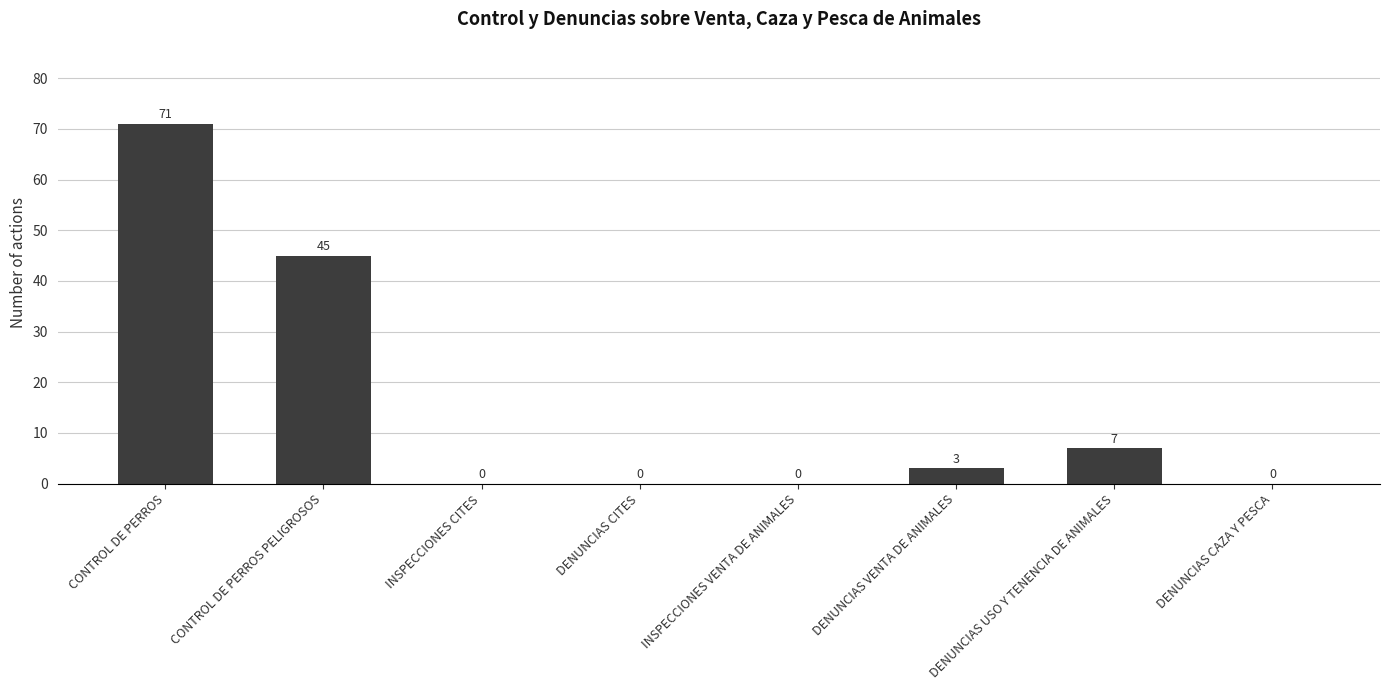

Reading right to left, list all the values displayed in this chart.

DENUNCIAS CAZA Y PESCA=0	DENUNCIAS USO Y TENENCIA DE ANIMALES=7	DENUNCIAS VENTA DE ANIMALES=3	INSPECCIONES VENTA DE ANIMALES=0	DENUNCIAS CITES=0	INSPECCIONES CITES=0	CONTROL DE PERROS PELIGROSOS=45	CONTROL DE PERROS=71